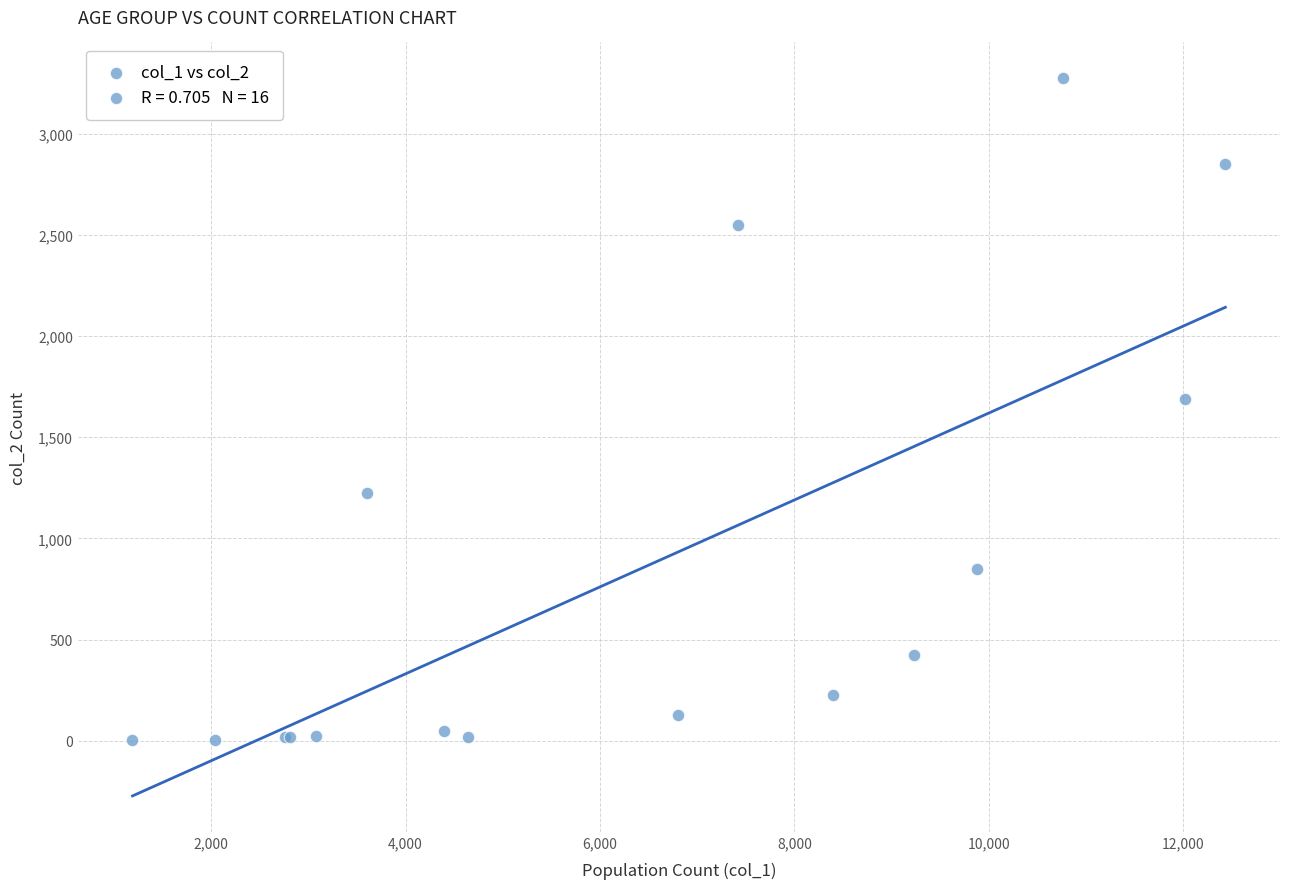

What Y value in the scatter plot is closest to 1638?

1690